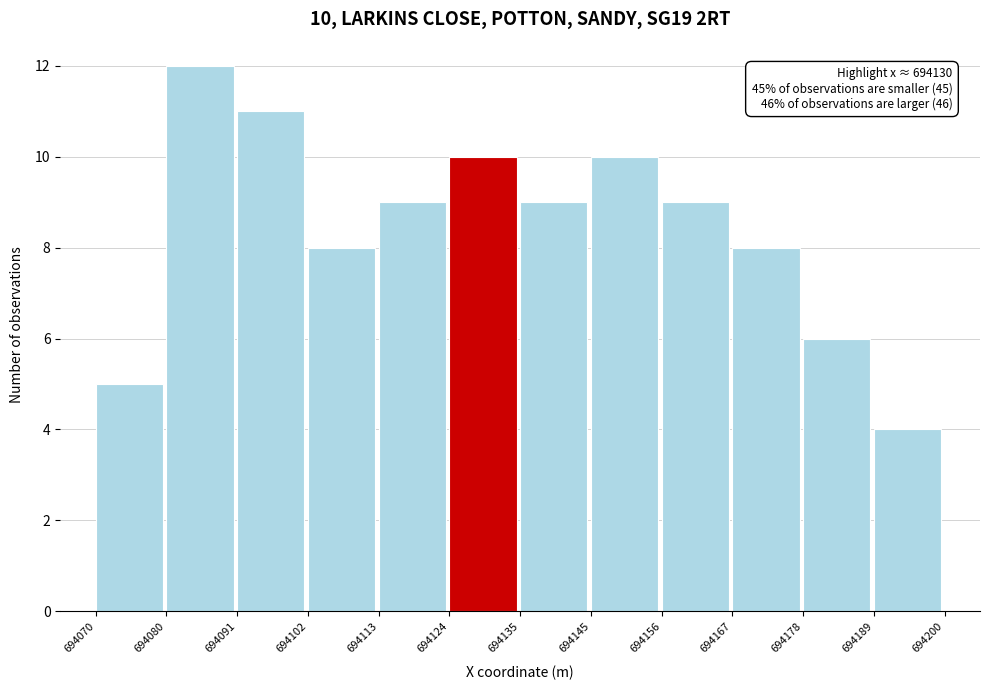

Over which range of the x-axis is the bar tallest?

694080 to 694091